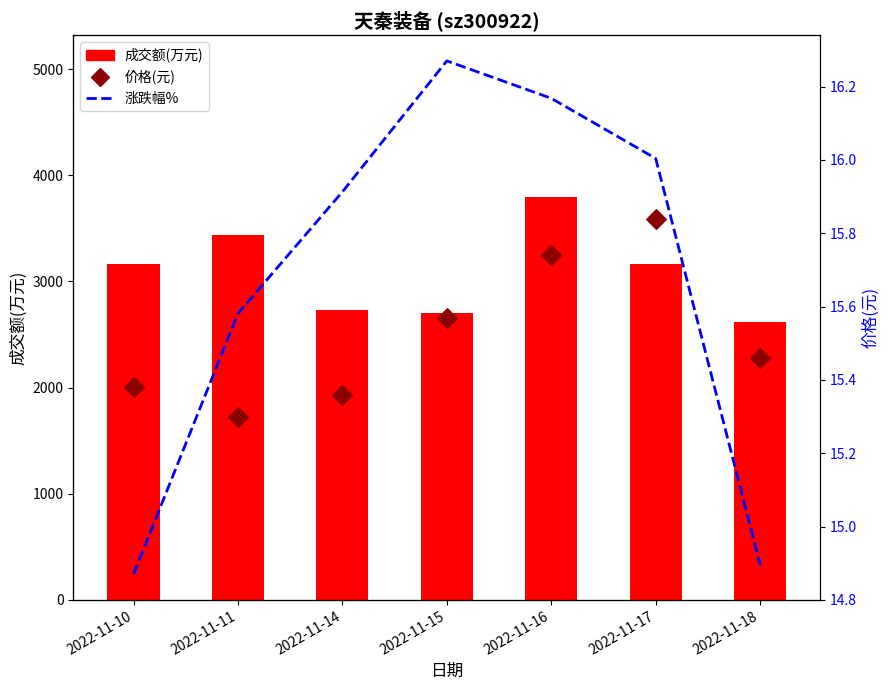

Which series has the largest Y range (max minus min)?

成交额(万元)